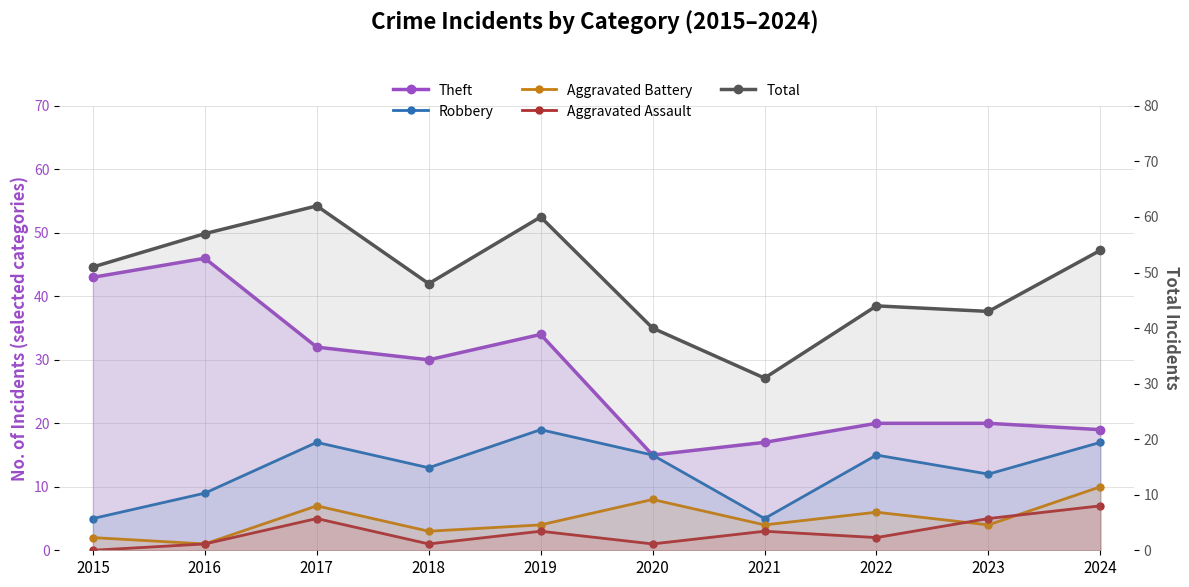

What is the sum of the Aggravated Battery values at 2019 and 2024?

14